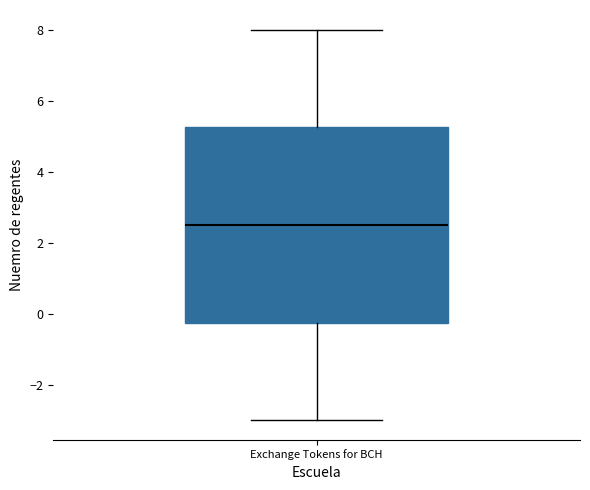

Transcribe this box plot: give where the median line is, the range the box spans, and where the two whiskers end, as read against the y-axis. The values are not printed on the chart, so give them approximately, as read against the axis.

median 2.6, box -0.2 to 5.2, whiskers -3.0 to 8.0